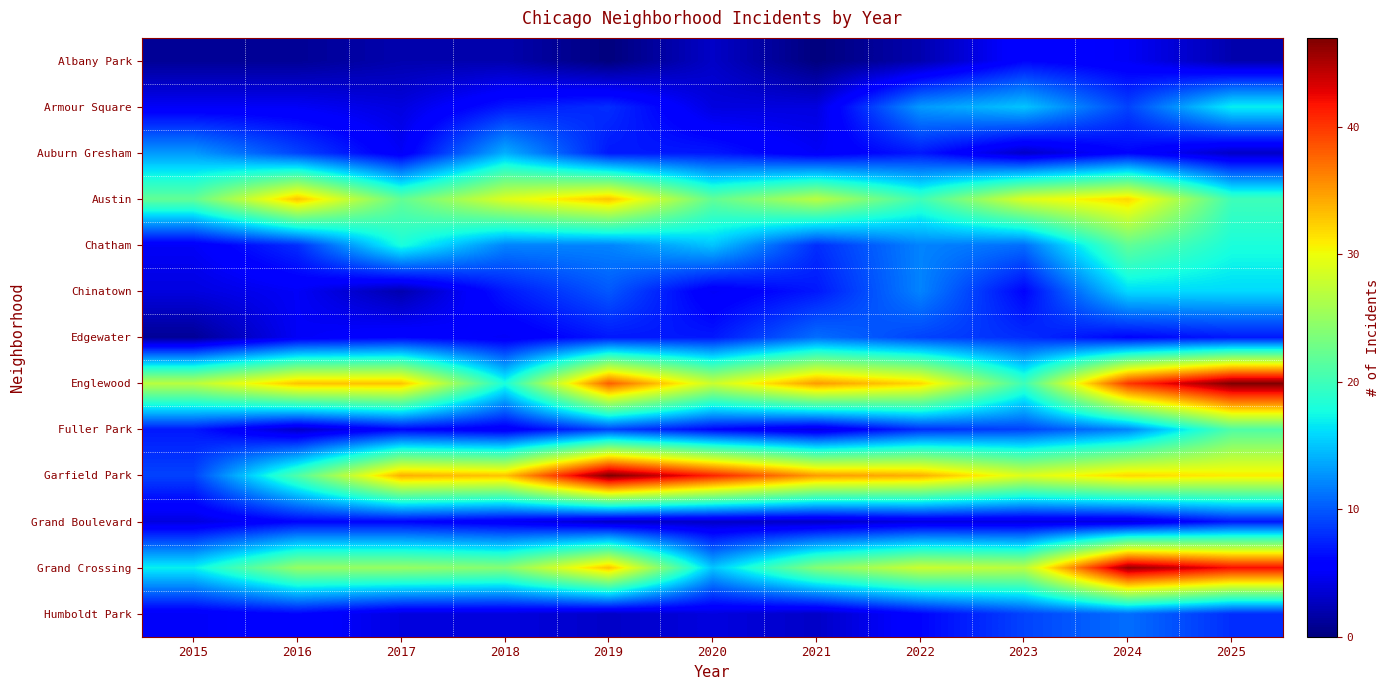

Which series has the largest range (max minus min)?

Garfield Park